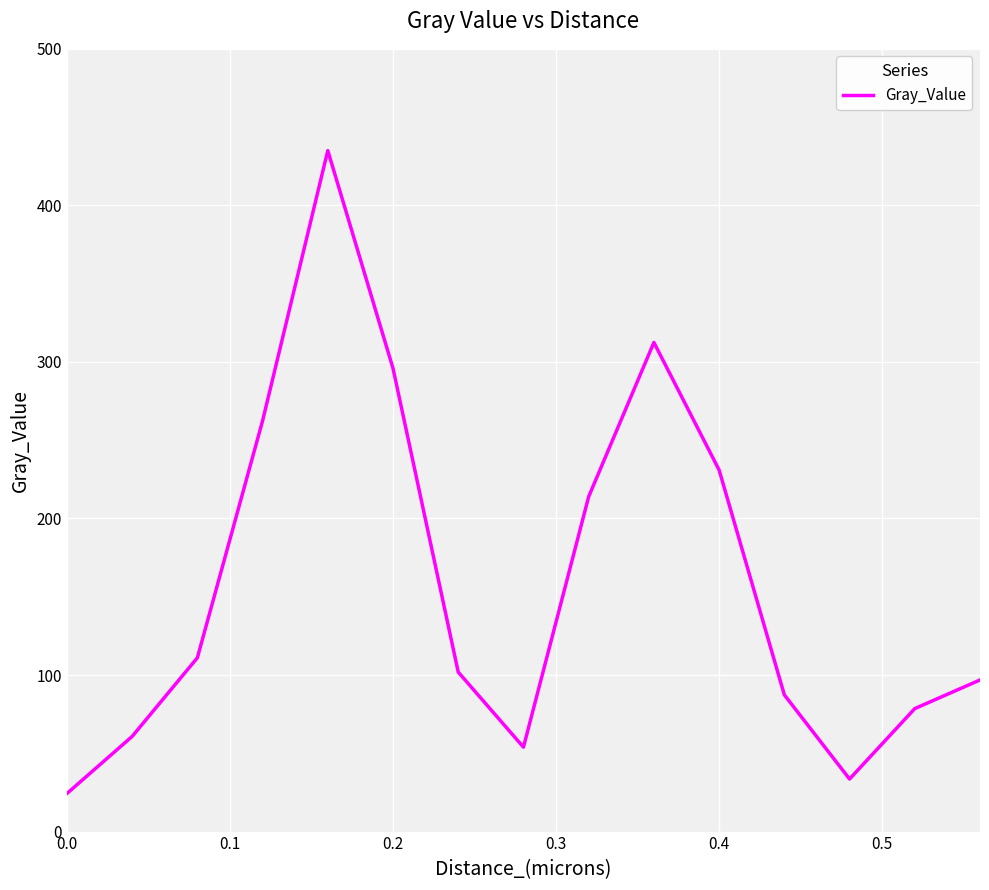

What is the difference between the maximum and minimum values?

410.7